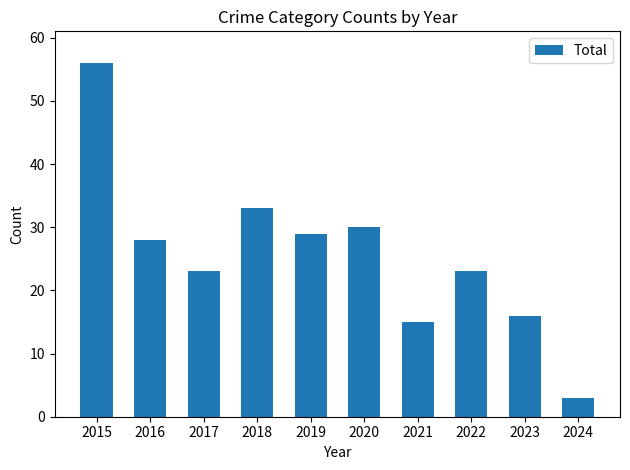

How many bars are there in total?

10